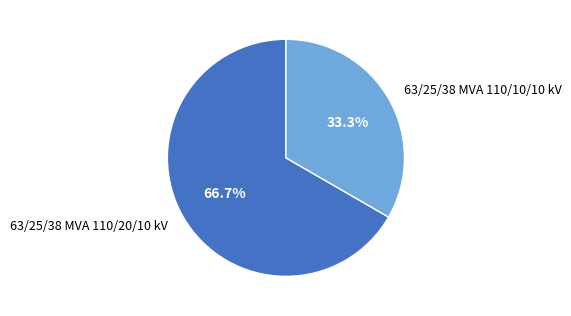

Count the number of slices in the pie.

2